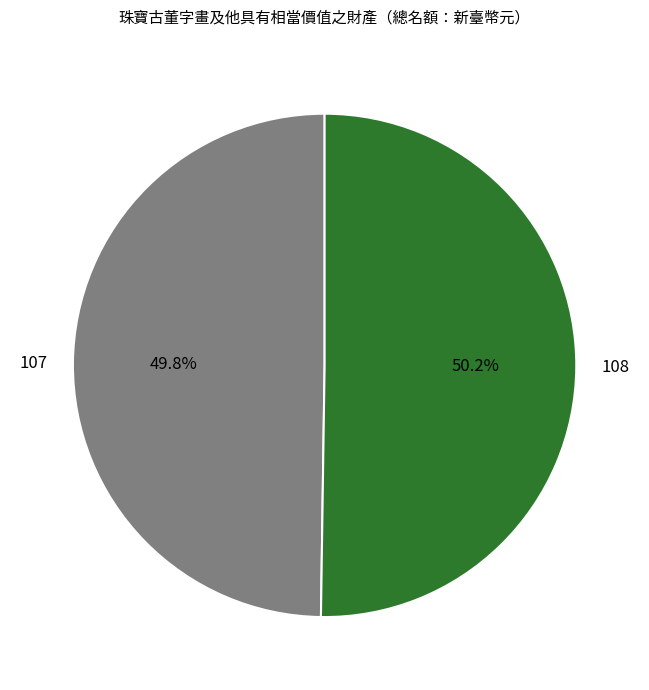

To the nearest percent, what is the average slice percentage?

50%